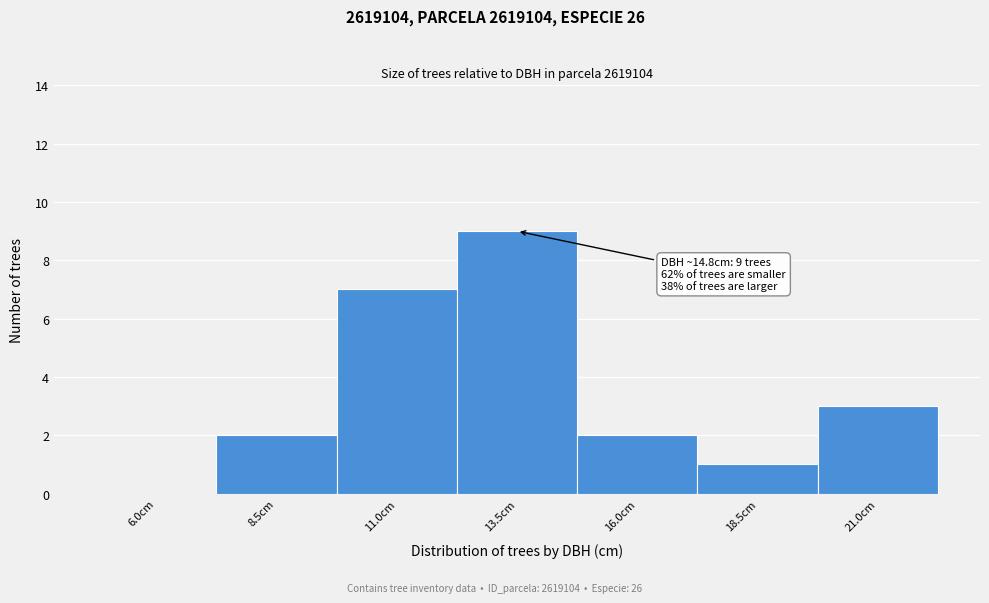

Reading left to right, transcribe all the data shown in this chart.

6.0cm=0	8.5cm=2	11.0cm=7	13.5cm=9	16.0cm=2	18.5cm=1	21.0cm=3